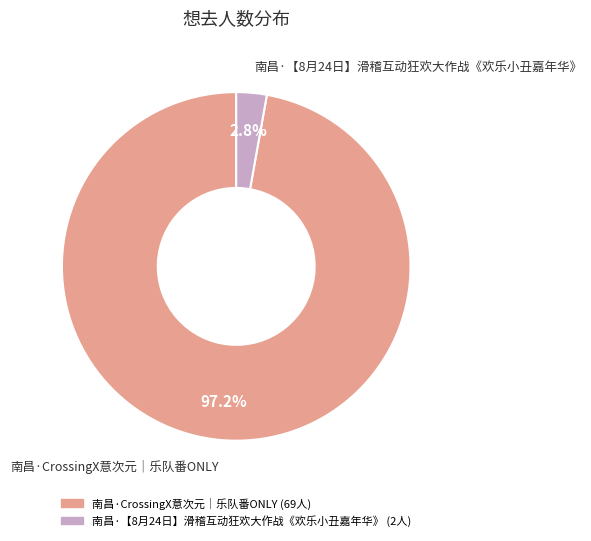

Rank the categories by value from highest to lowest.

南昌·CrossingX意次元｜乐队番ONLY, 南昌·【8月24日】滑稽互动狂欢大作战《欢乐小丑嘉年华》